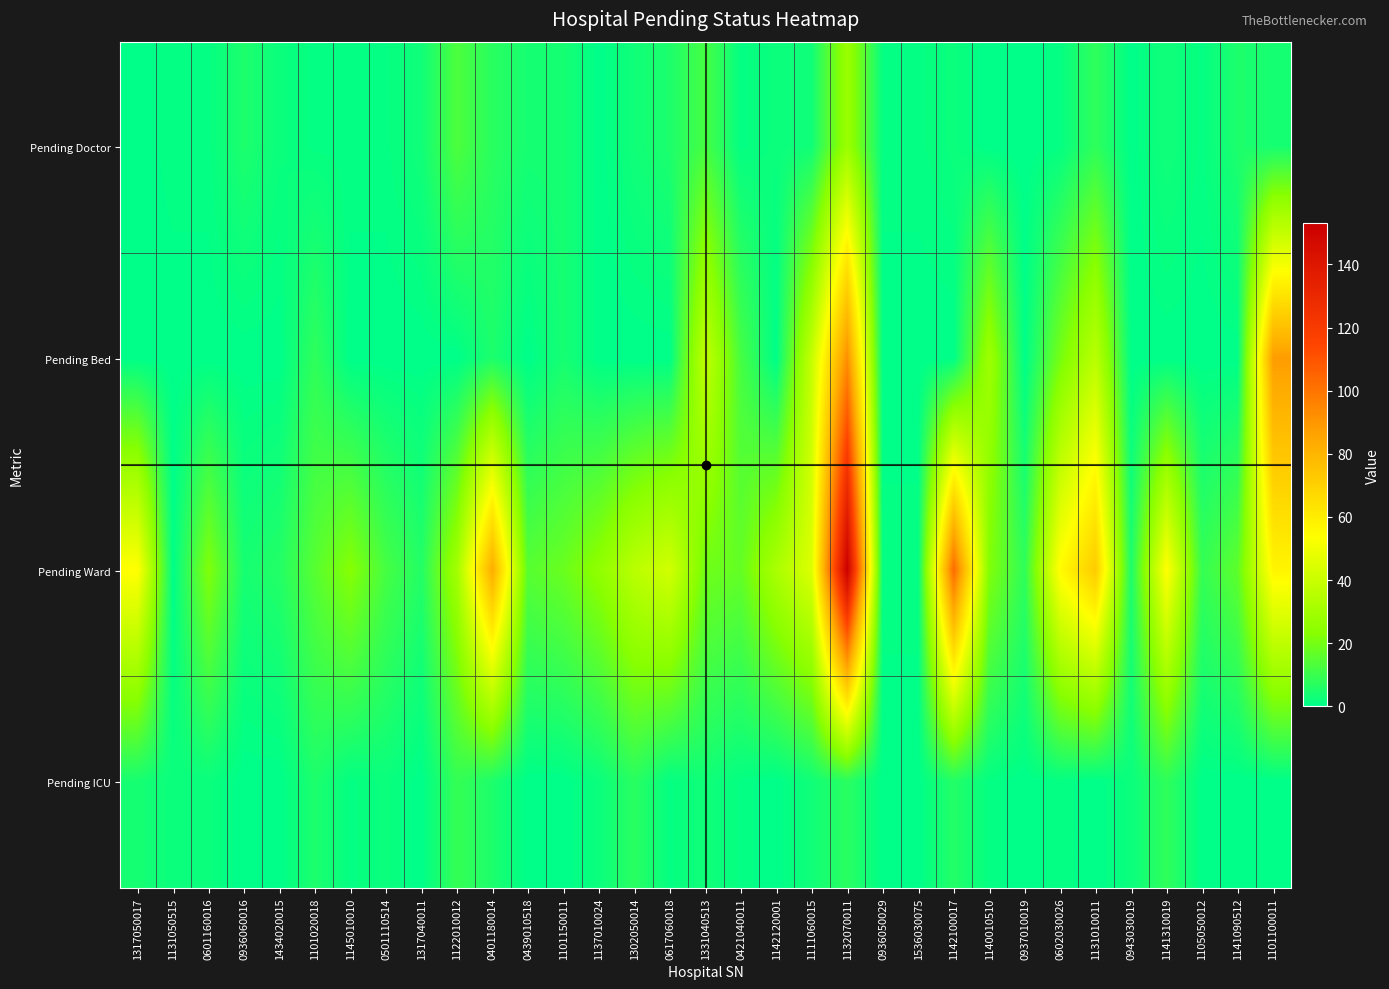

Reading left to right, transcribe all the data shown in this chart.

Pending Doctor: 1317050017=0	1131050515=1	0601160016=1	0936060016=5	1434020015=2	1101020018=1	1145010010=1	0501110514=1	1317040011=3	1122010012=13	0401180014=7	0439010518=4	1101150011=4	1137010024=0	1302050014=3	0617060018=5	1331040513=12	0421040011=1	1142120001=2	1111060015=3	1132070011=28	0936050029=1	1536030075=1	1142100017=2	1140010510=0	0937010019=0	0602030026=1	1131010011=8	0943030019=0	1141310019=3	1105050012=1	1141090512=5	1101100011=4
Pending Bed: 1317050017=0	1131050515=0	0601160016=0	0936060016=0	1434020015=0	1101020018=8	1145010010=0	0501110514=0	1317040011=0	1122010012=0	0401180014=5	0439010518=0	1101150011=4	1137010024=0	1302050014=0	0617060018=0	1331040513=38	0421040011=12	1142120001=0	1111060015=39	1132070011=92	0936050029=0	1536030075=0	1142100017=0	1140010510=29	0937010019=0	0602030026=20	1131010011=36	0943030019=0	1141310019=0	1105050012=0	1141090512=0	1101100011=88
Pending Ward: 1317050017=54	1131050515=0	0601160016=22	0936060016=4	1434020015=6	1101020018=15	1145010010=23	0501110514=12	1317040011=6	1122010012=30	0401180014=83	0439010518=15	1101150011=18	1137010024=25	1302050014=36	0617060018=42	1331040513=19	0421040011=17	1142120001=32	1111060015=45	1132070011=153	0936050029=1	1536030075=1	1142100017=103	1140010510=22	0937010019=8	0602030026=55	1131010011=72	0943030019=5	1141310019=54	1105050012=9	1141090512=16	1101100011=57
Pending ICU: 1317050017=4	1131050515=2	0601160016=2	0936060016=0	1434020015=0	1101020018=5	1145010010=1	0501110514=2	1317040011=0	1122010012=9	0401180014=5	0439010518=0	1101150011=0	1137010024=2	1302050014=7	0617060018=1	1331040513=3	0421040011=1	1142120001=0	1111060015=3	1132070011=7	0936050029=0	1536030075=0	1142100017=6	1140010510=1	0937010019=0	0602030026=1	1131010011=0	0943030019=2	1141310019=8	1105050012=0	1141090512=0	1101100011=0